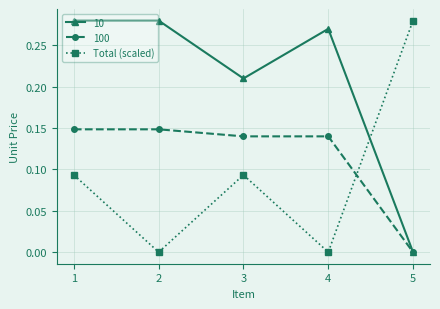

How many lines are shown in the chart?

3